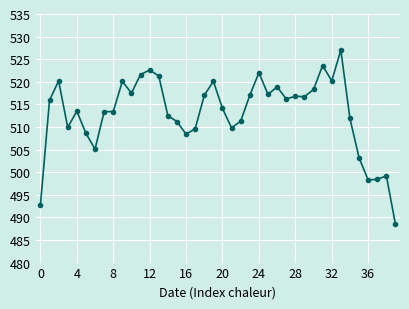

True or false: there are more than 1 points higher than both neighbors.

True